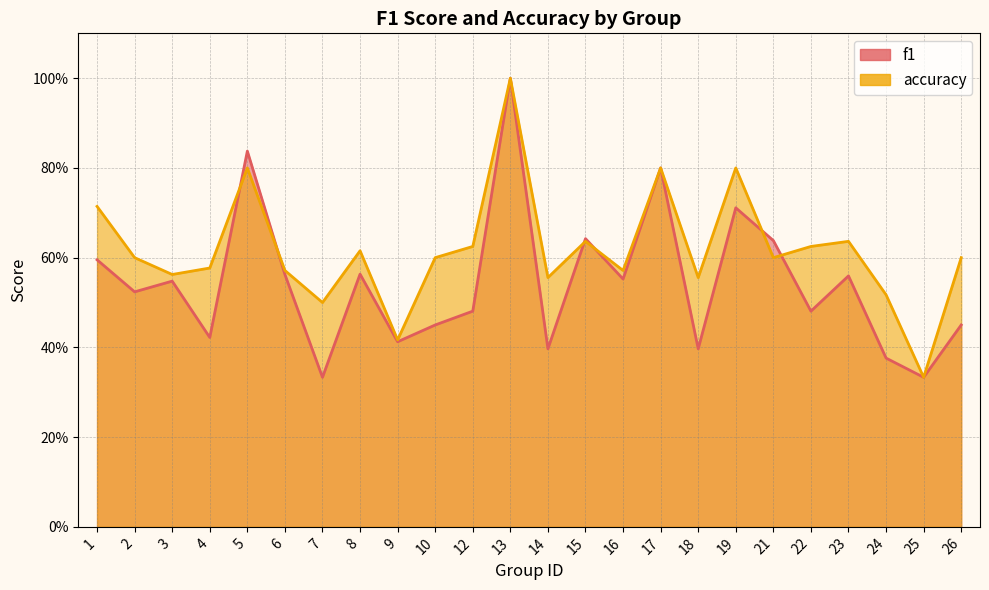

At which label does accuracy reach its minimum?

25